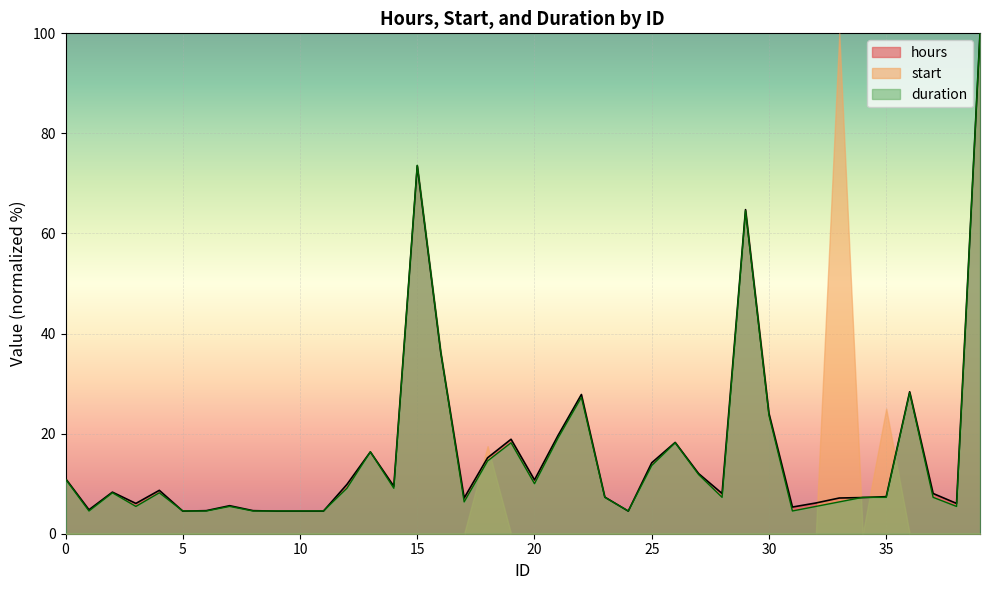

What is the minimum value for hours?

4.5